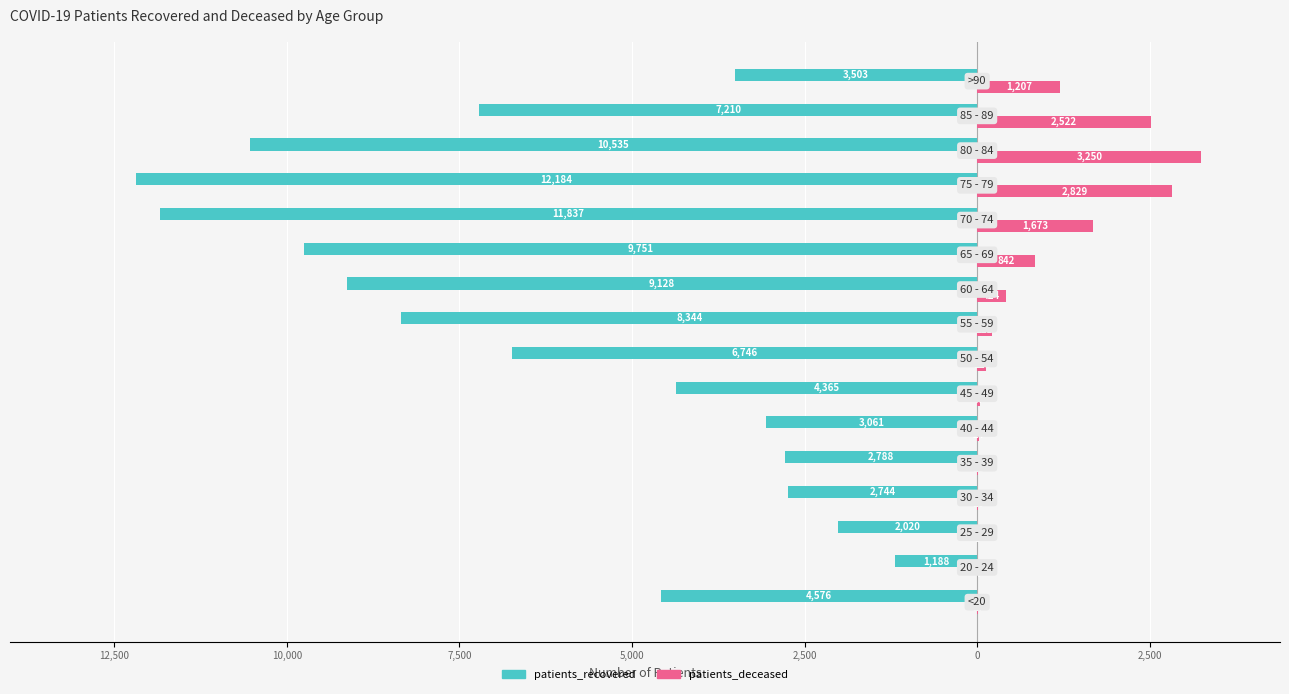

How many categories are shown in the chart?

16